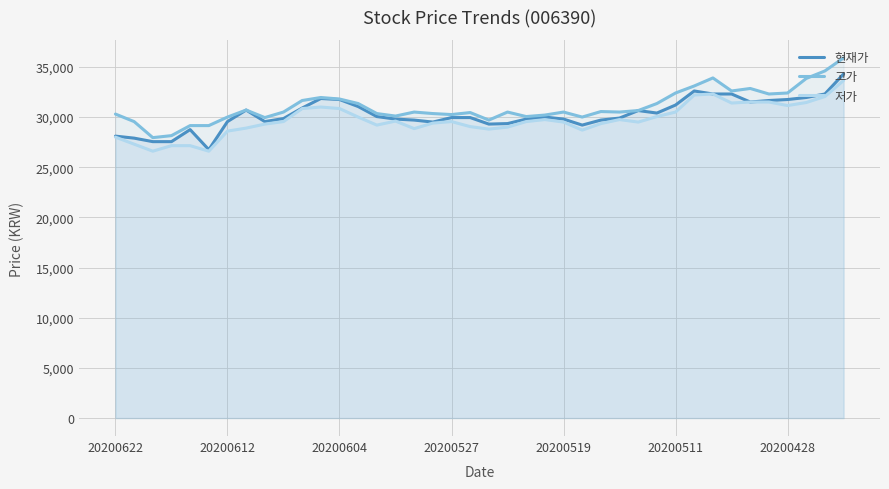

The value of 저가 at 13 is 30000. True or false?

True